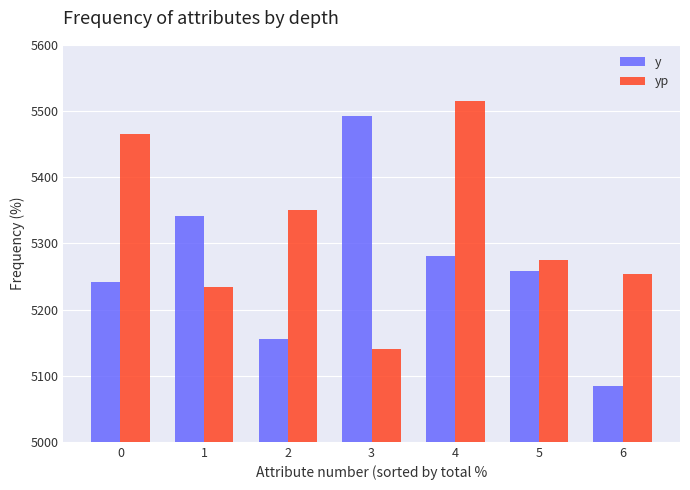

At how many categories does at least one series exceed 5219?

7